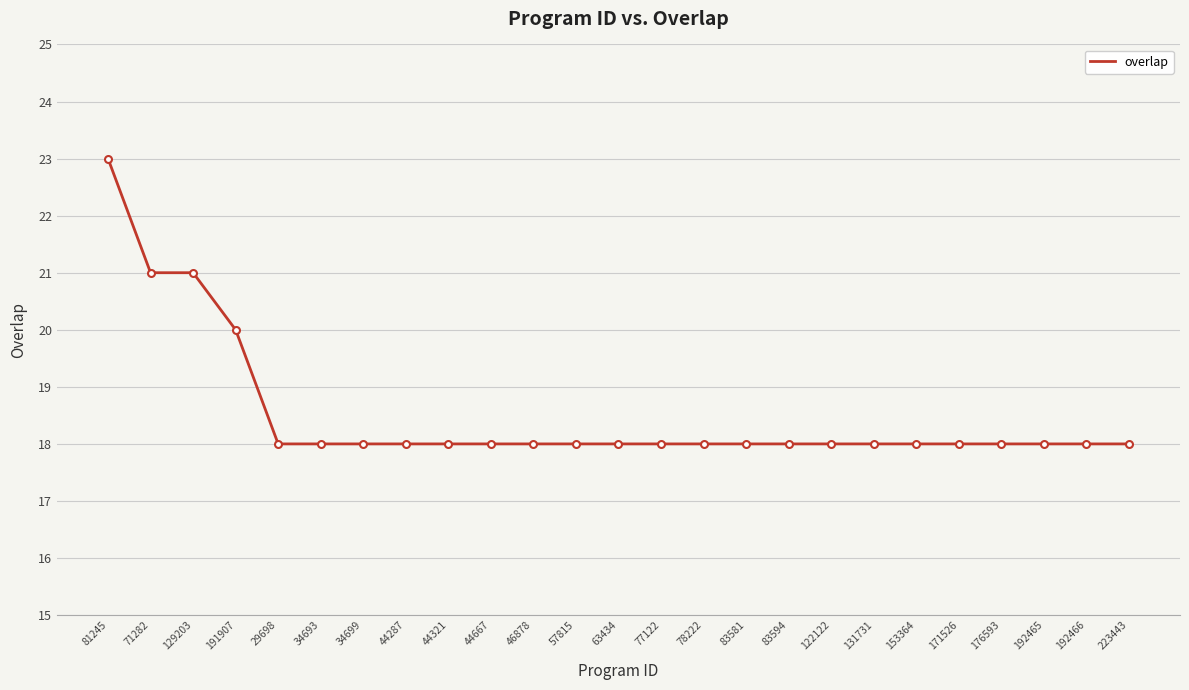

What is the maximum value shown in the chart?

23